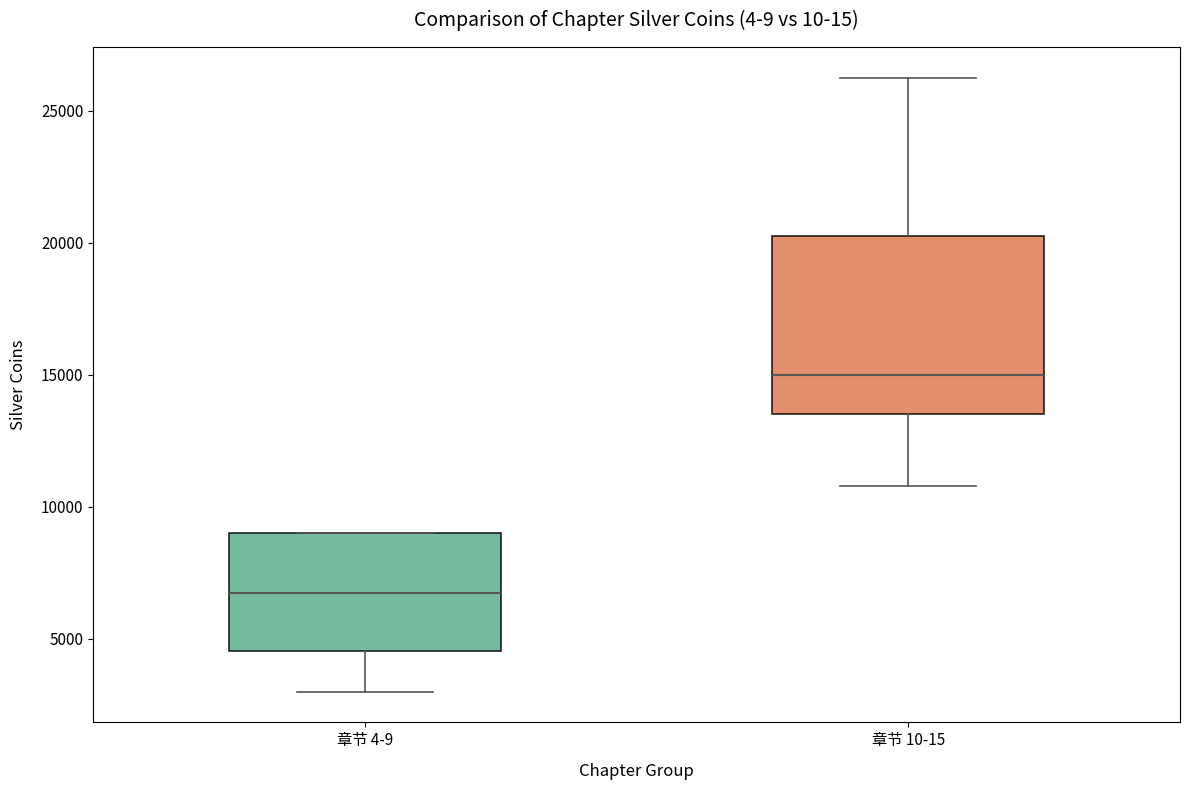

Where is the lower edge of the box for 章节 10-15 on the y-axis? The values are not printed on the chart, so give them approximately, as read against the axis.

13500